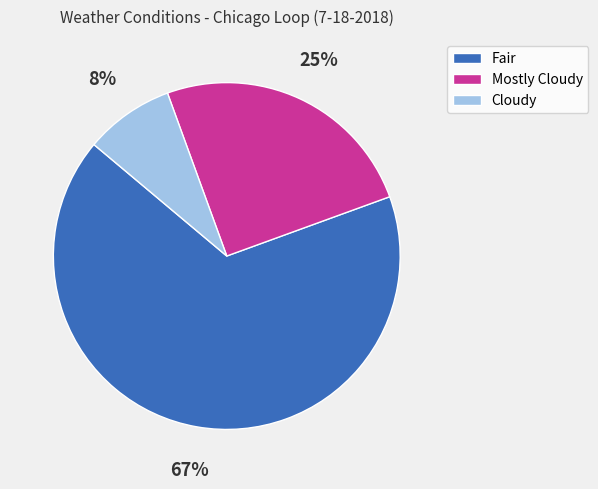

Count the number of slices in the pie.

3